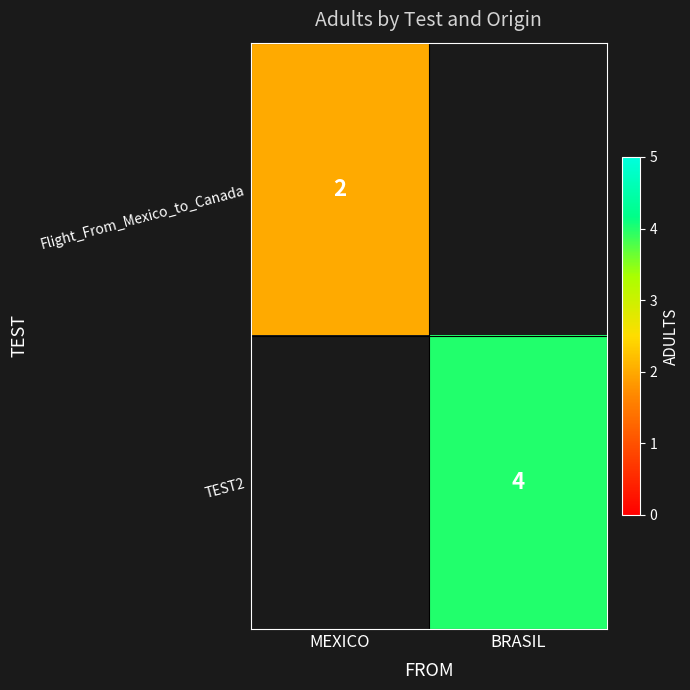

The TEST2 series shows 4 at BRASIL. True or false?

True